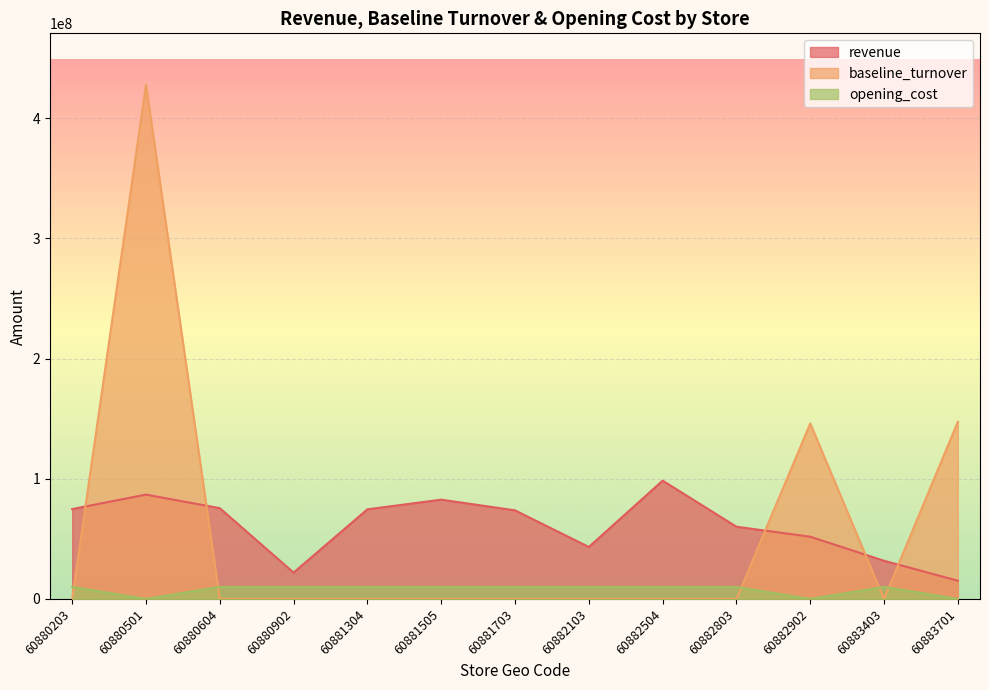

How many values in opening_cost are above zero?

10